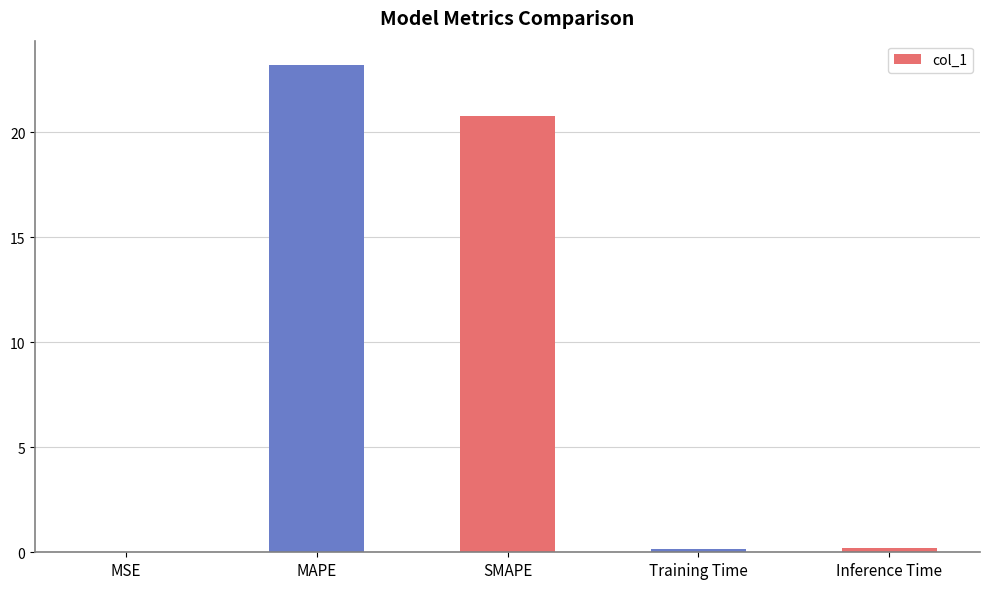

True or false: the data shows 20.8 at SMAPE.

True